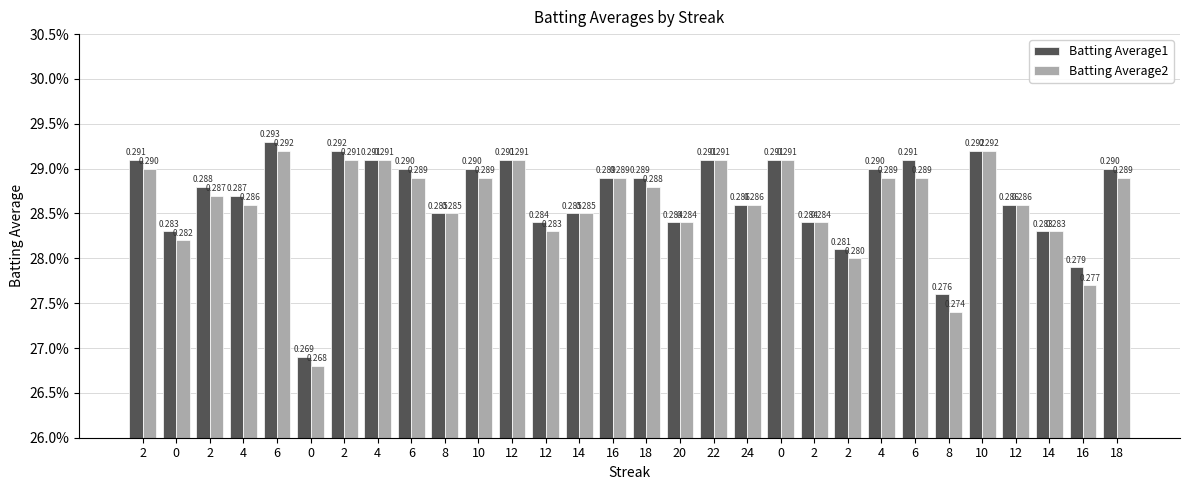

At how many categories does at least one series exceed 0?

30